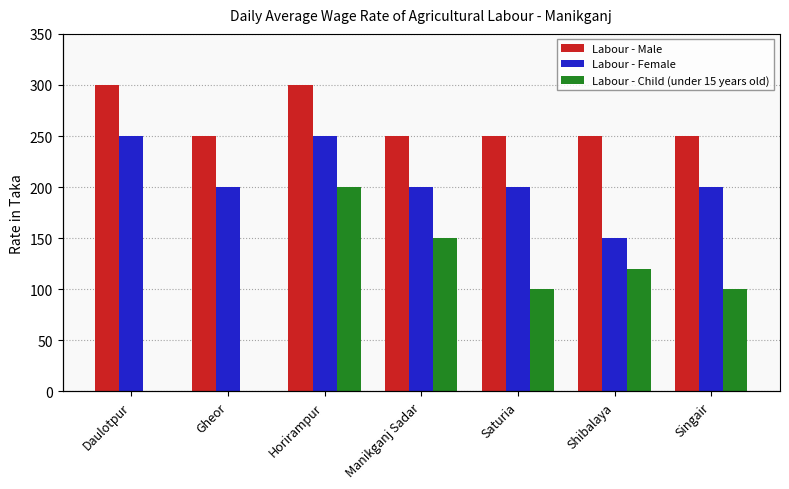

Between Saturia and Singair, which series saw the biggest shift?

Labour - Male